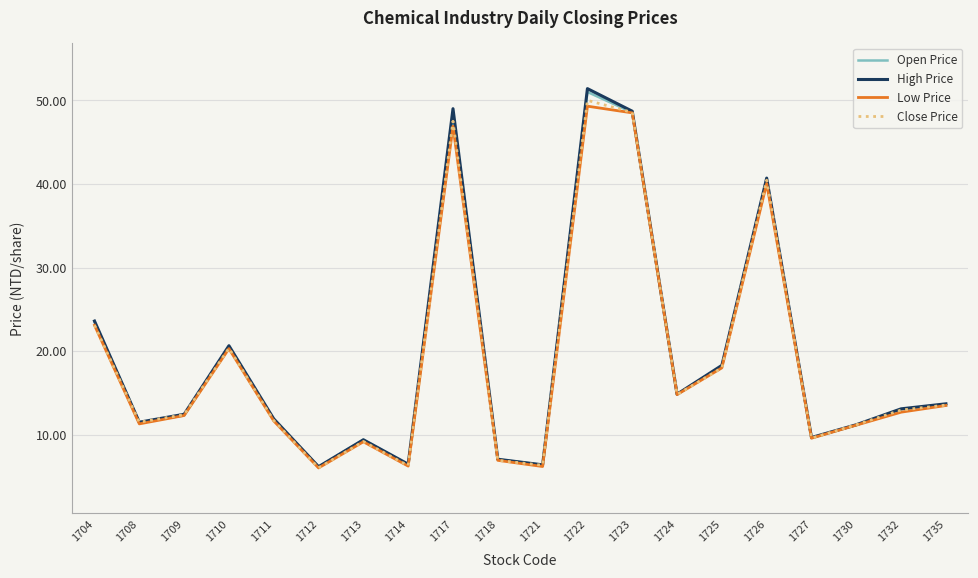

Where is the first local minimum for Open Price?

1708